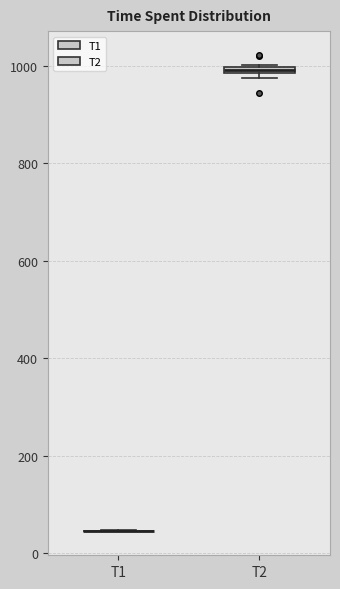

Where is the upper edge of the box for T2 on the y-axis? The values are not printed on the chart, so give them approximately, as read against the axis.

1000